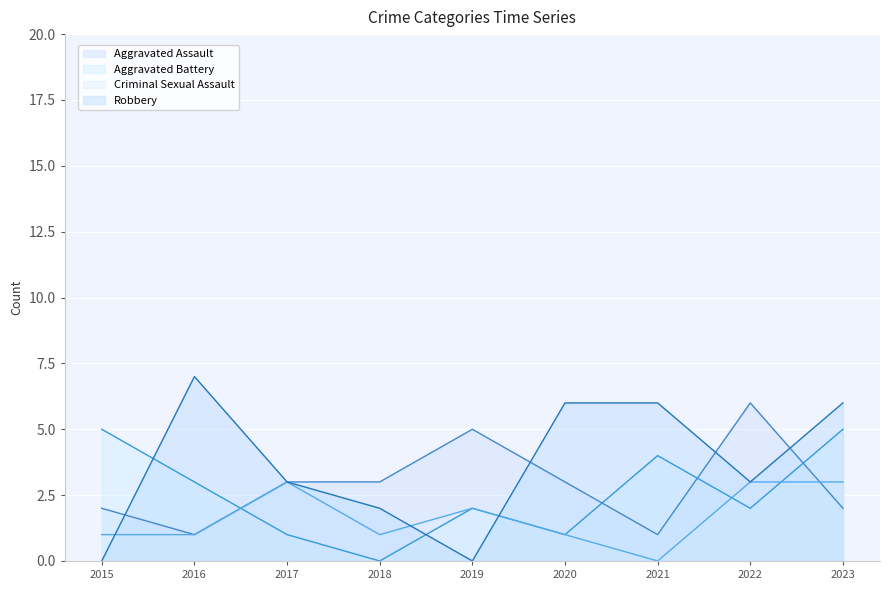

In Aggravated Assault, how many points are lower than both neighbors (excluding endpoints)?

2